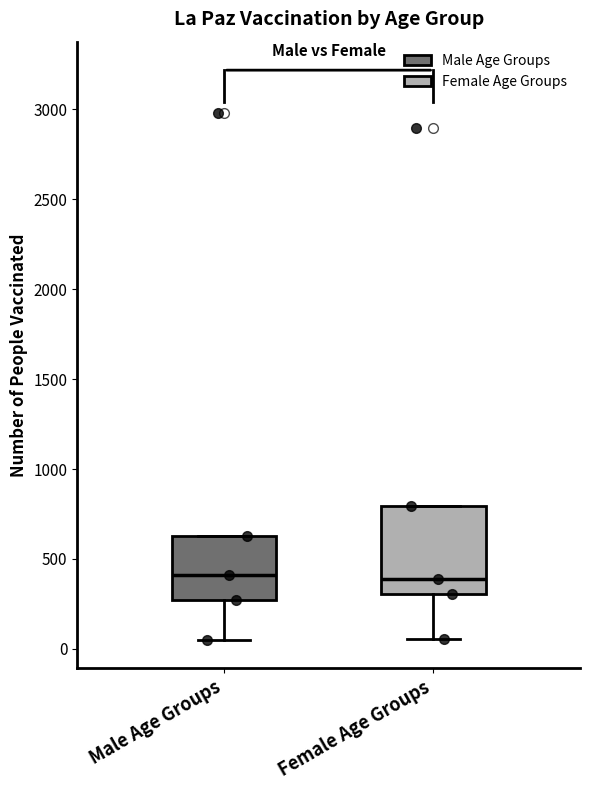

Reading left to right, transcribe this box plot: for each box, give where its median line is, the range the box spans, and where its two whiskers end, as read against the y-axis. The values are not printed on the chart, so give them approximately, as read against the axis.

Male Age Groups: median 400, box 250 to 650, whiskers 50 to 650
Female Age Groups: median 400, box 300 to 800, whiskers 50 to 800